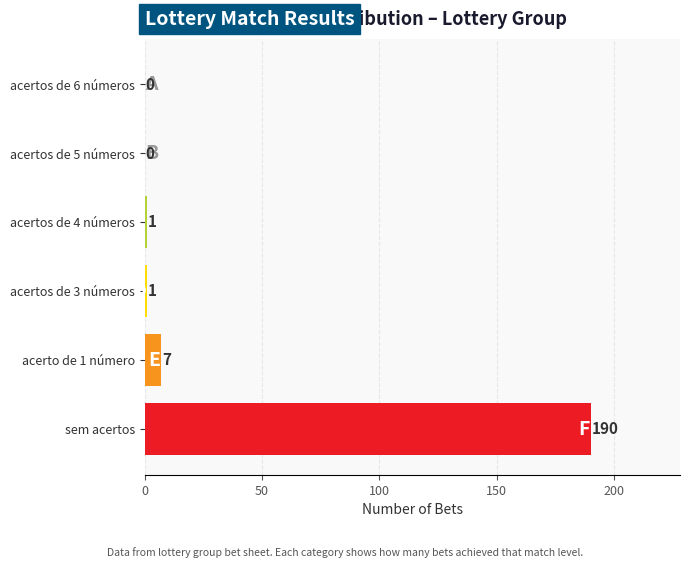

What is the sum of all values?

199